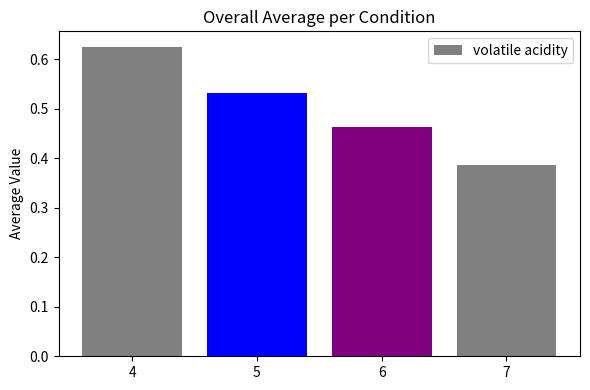

How many bars are there in total?

4